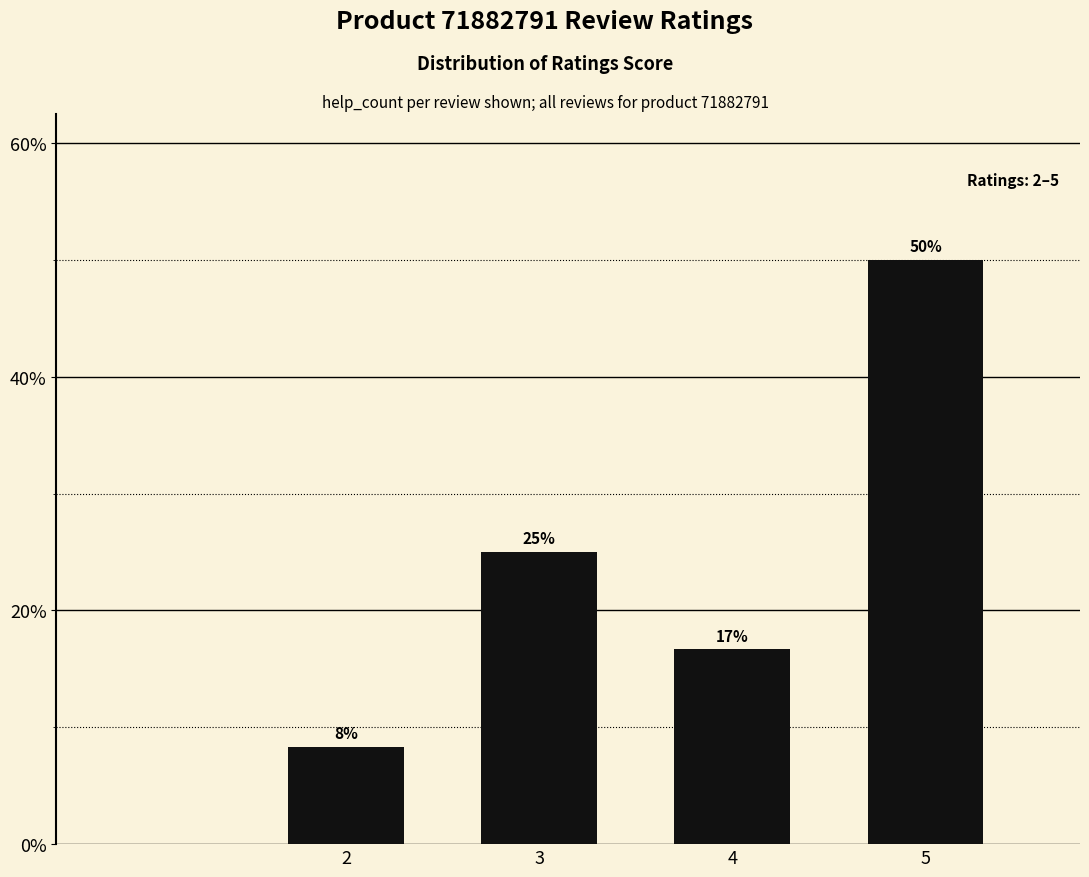

What is the difference between the maximum and minimum values?

41.7